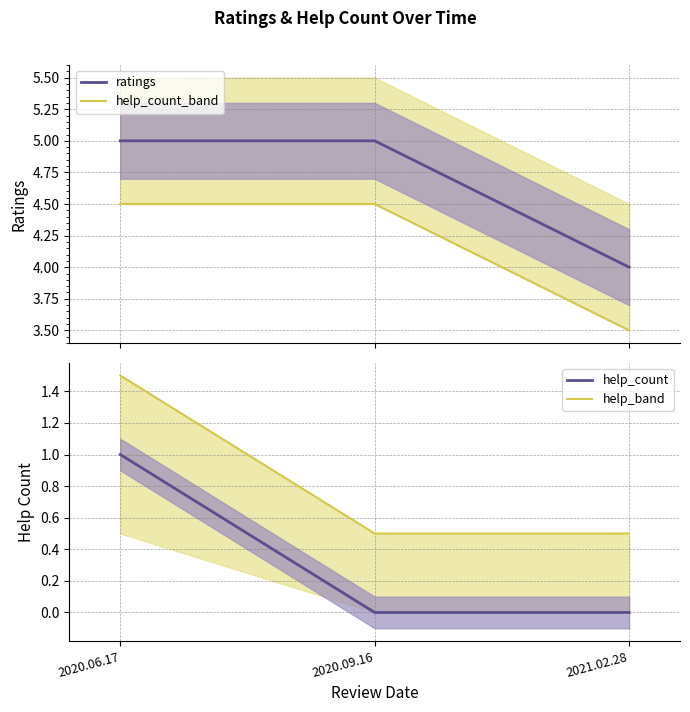

The value of help_count_band at 2021.02.28 is 5.8. True or false?

False